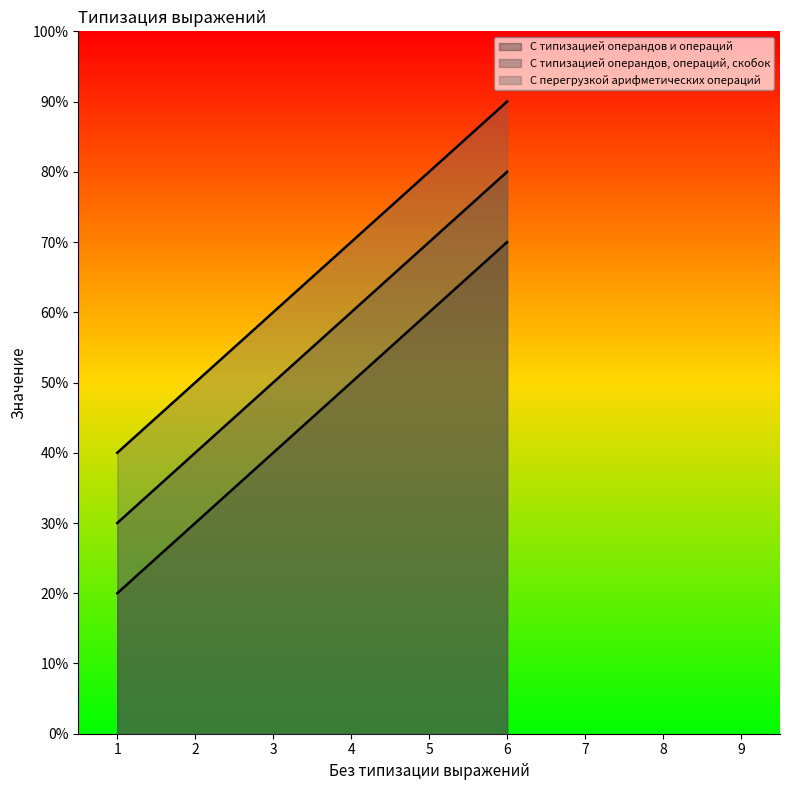

Does the chart have visible grid lines?

No